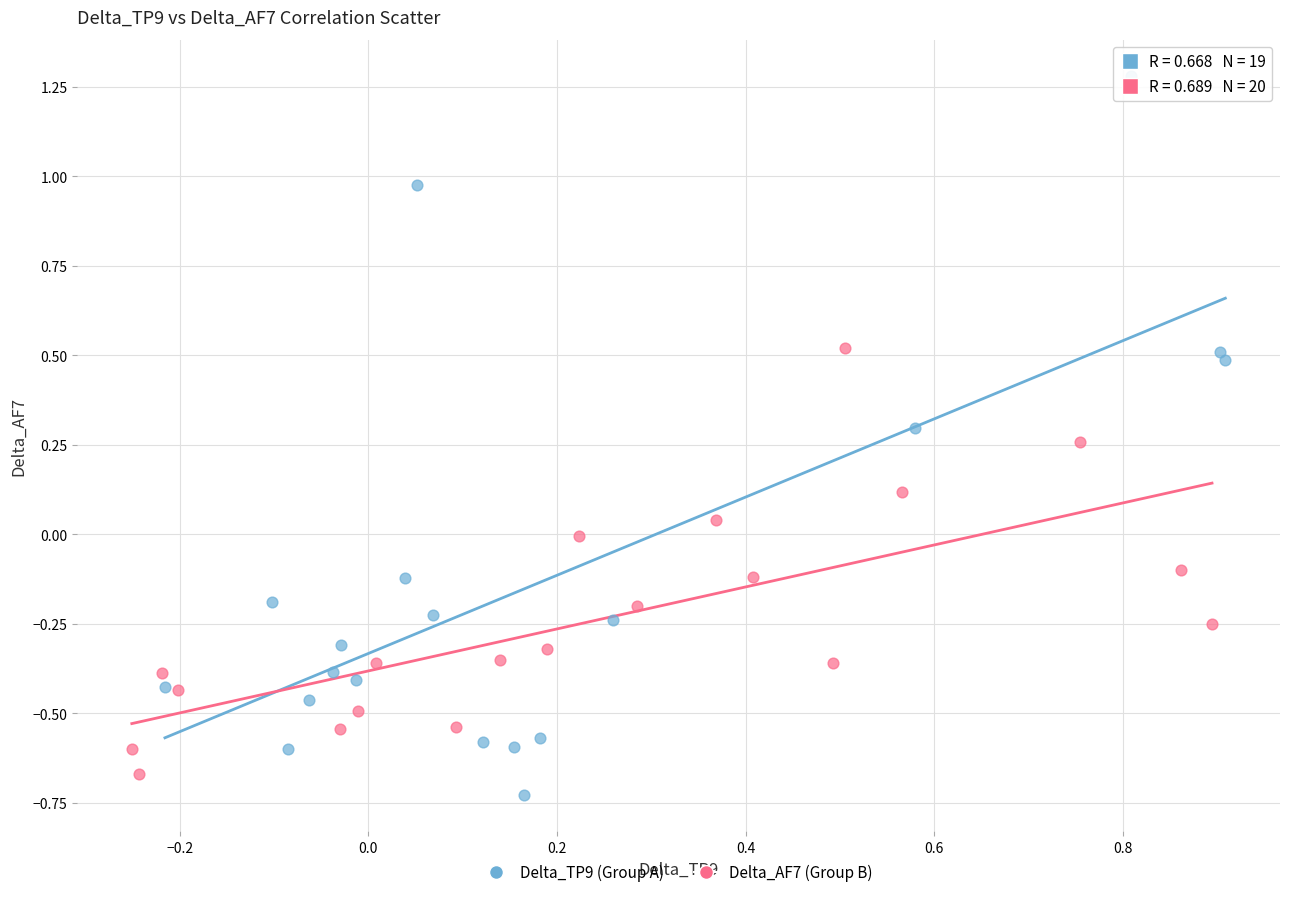

Which series contains the highest Y value?

Delta_TP9 (Group A)